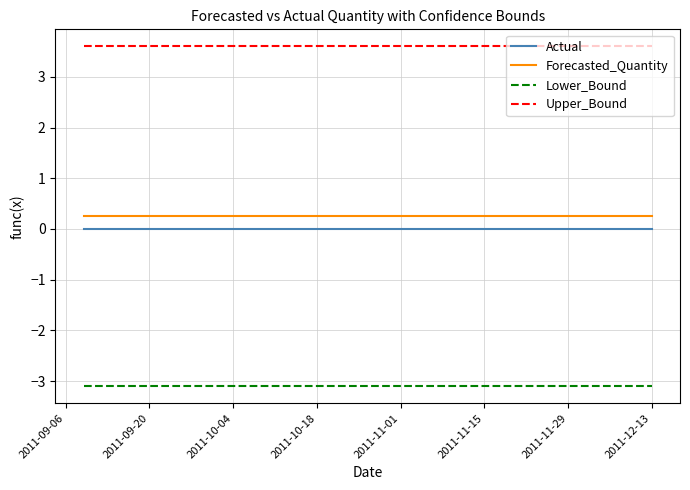

Reading left to right, extract all data points from this chart.

Actual: 0.0	0.0	0.0	0.0	0.0	0.0	0.0	0.0	0.0	0.0	0.0	0.0	0.0	0.0	0.0	0.0	0.0	0.0	0.0	0.0
Forecasted_Quantity: 0.2	0.2	0.2	0.2	0.2	0.2	0.2	0.2	0.2	0.2	0.2	0.2	0.2	0.2	0.2	0.2	0.2	0.2	0.2	0.2
Lower_Bound: -3.1	-3.1	-3.1	-3.1	-3.1	-3.1	-3.1	-3.1	-3.1	-3.1	-3.1	-3.1	-3.1	-3.1	-3.1	-3.1	-3.1	-3.1	-3.1	-3.1
Upper_Bound: 3.6	3.6	3.6	3.6	3.6	3.6	3.6	3.6	3.6	3.6	3.6	3.6	3.6	3.6	3.6	3.6	3.6	3.6	3.6	3.6